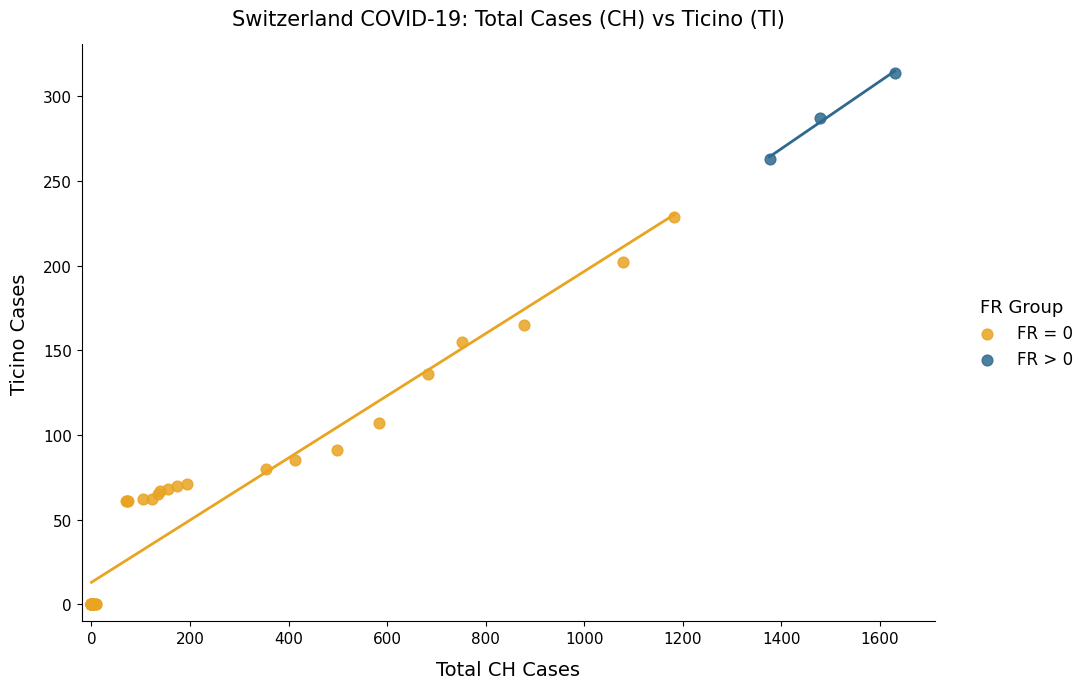

Which series reaches the maximum Y coordinate?

FR > 0